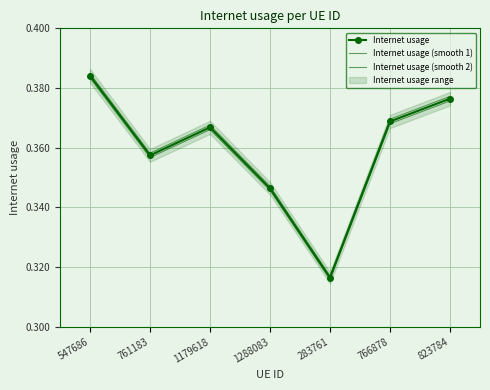

Read the Internet usage value at 766878.

0.4